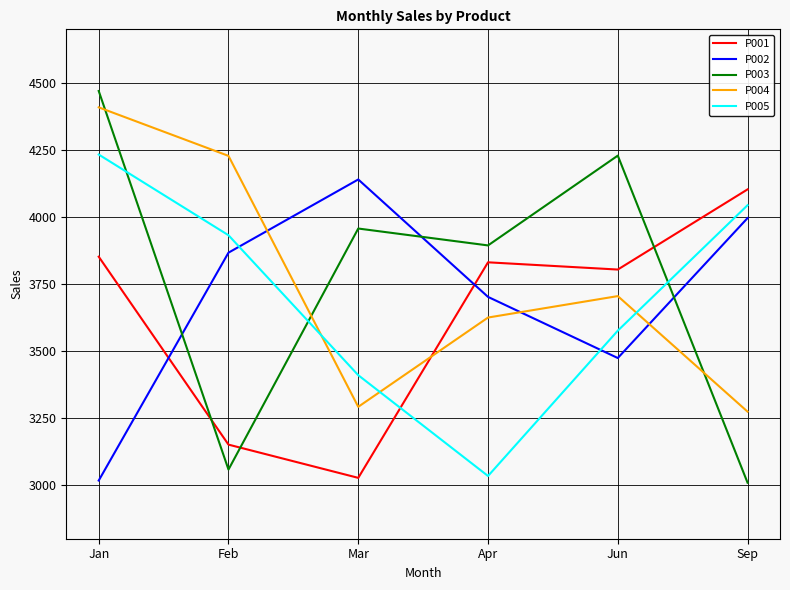

At which label is P005 closest to 3633?

Jun